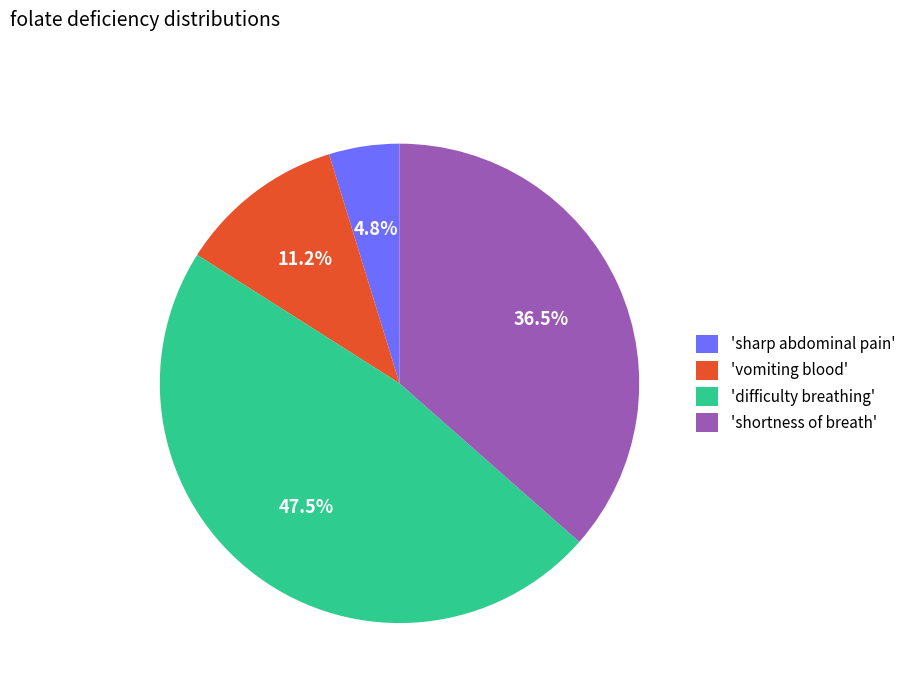

Combined, do 'vomiting blood' and 'difficulty breathing' account for over 50%?

Yes